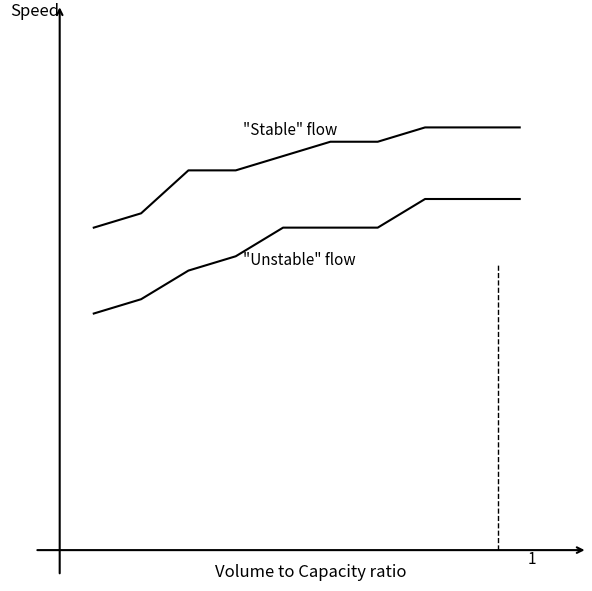

Does the chart have visible grid lines?

No